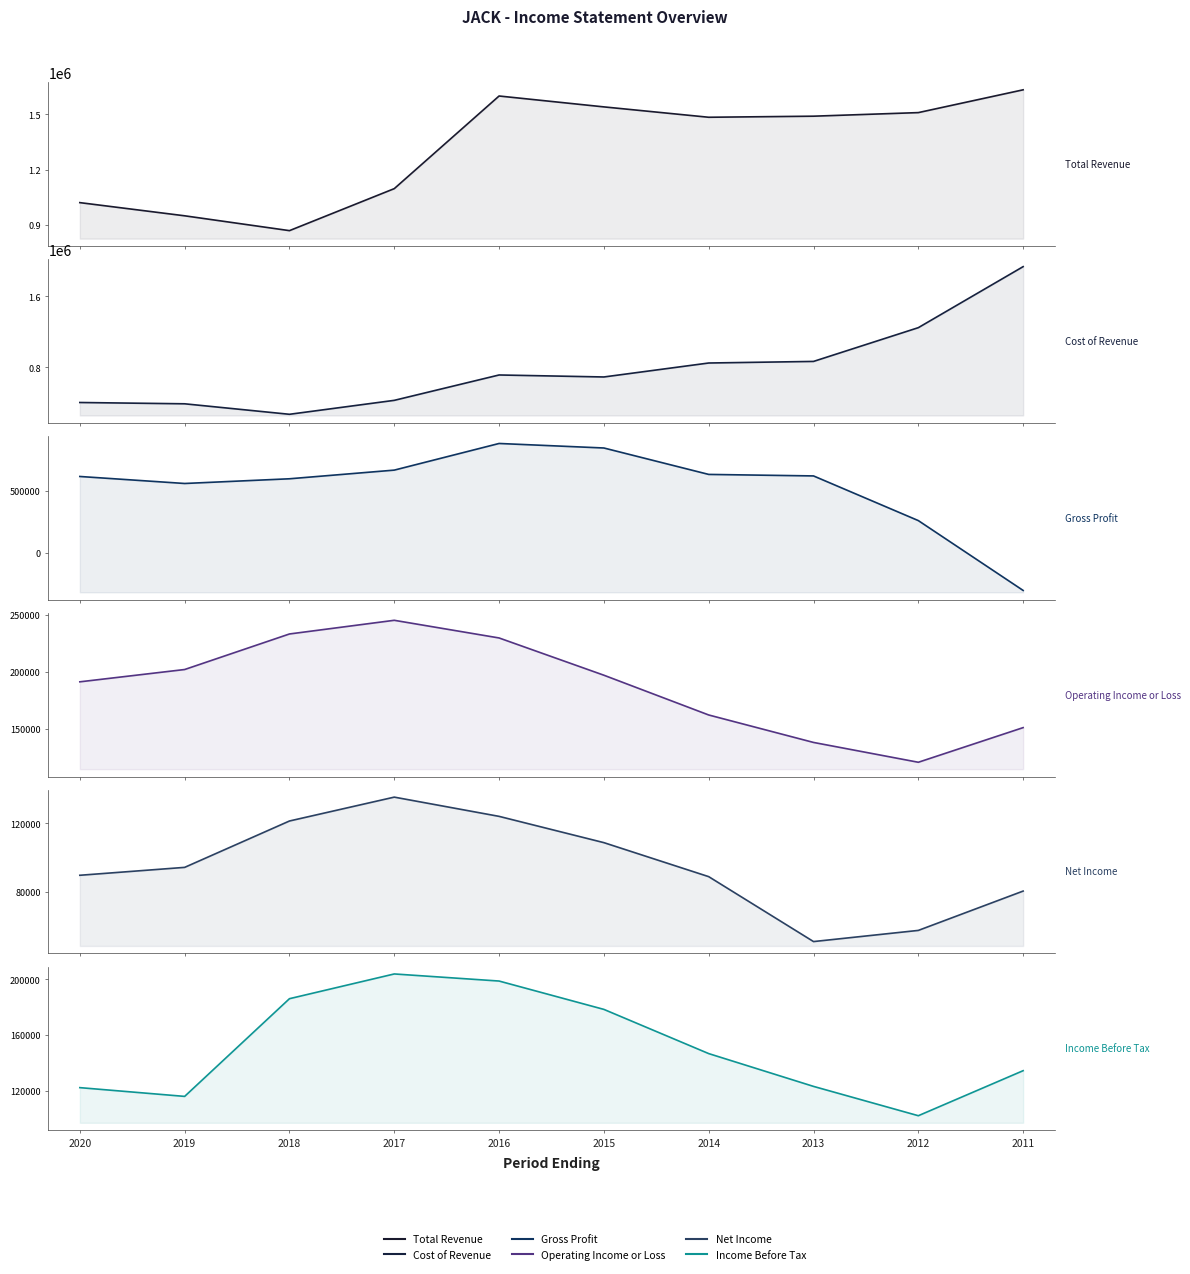

Which has a higher value, 2015 or 2017?

2015